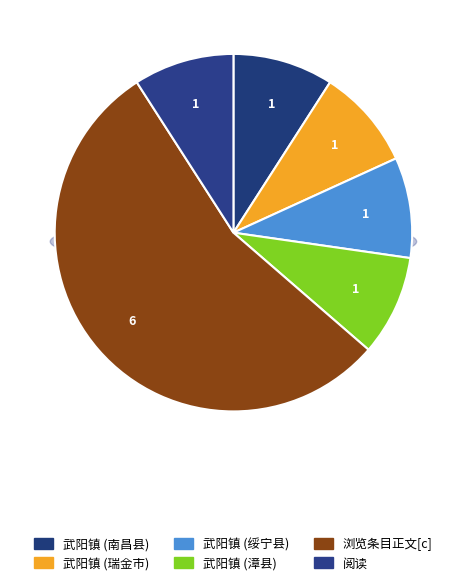

To the nearest percent, what is the difference between the largest and smallest slice percentages?

45%